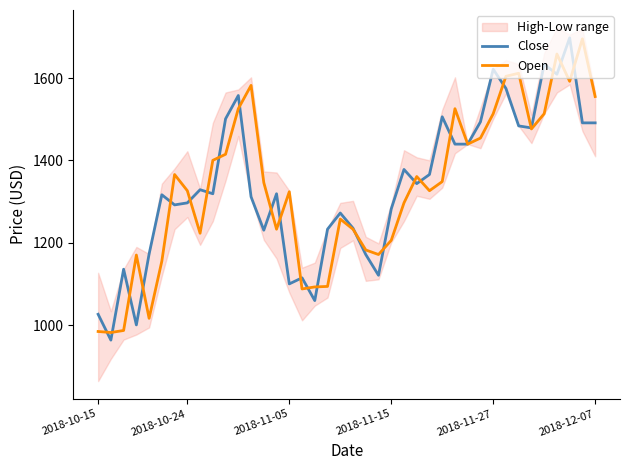

True or false: Open has more than 0 points higher than both neighbors.

True